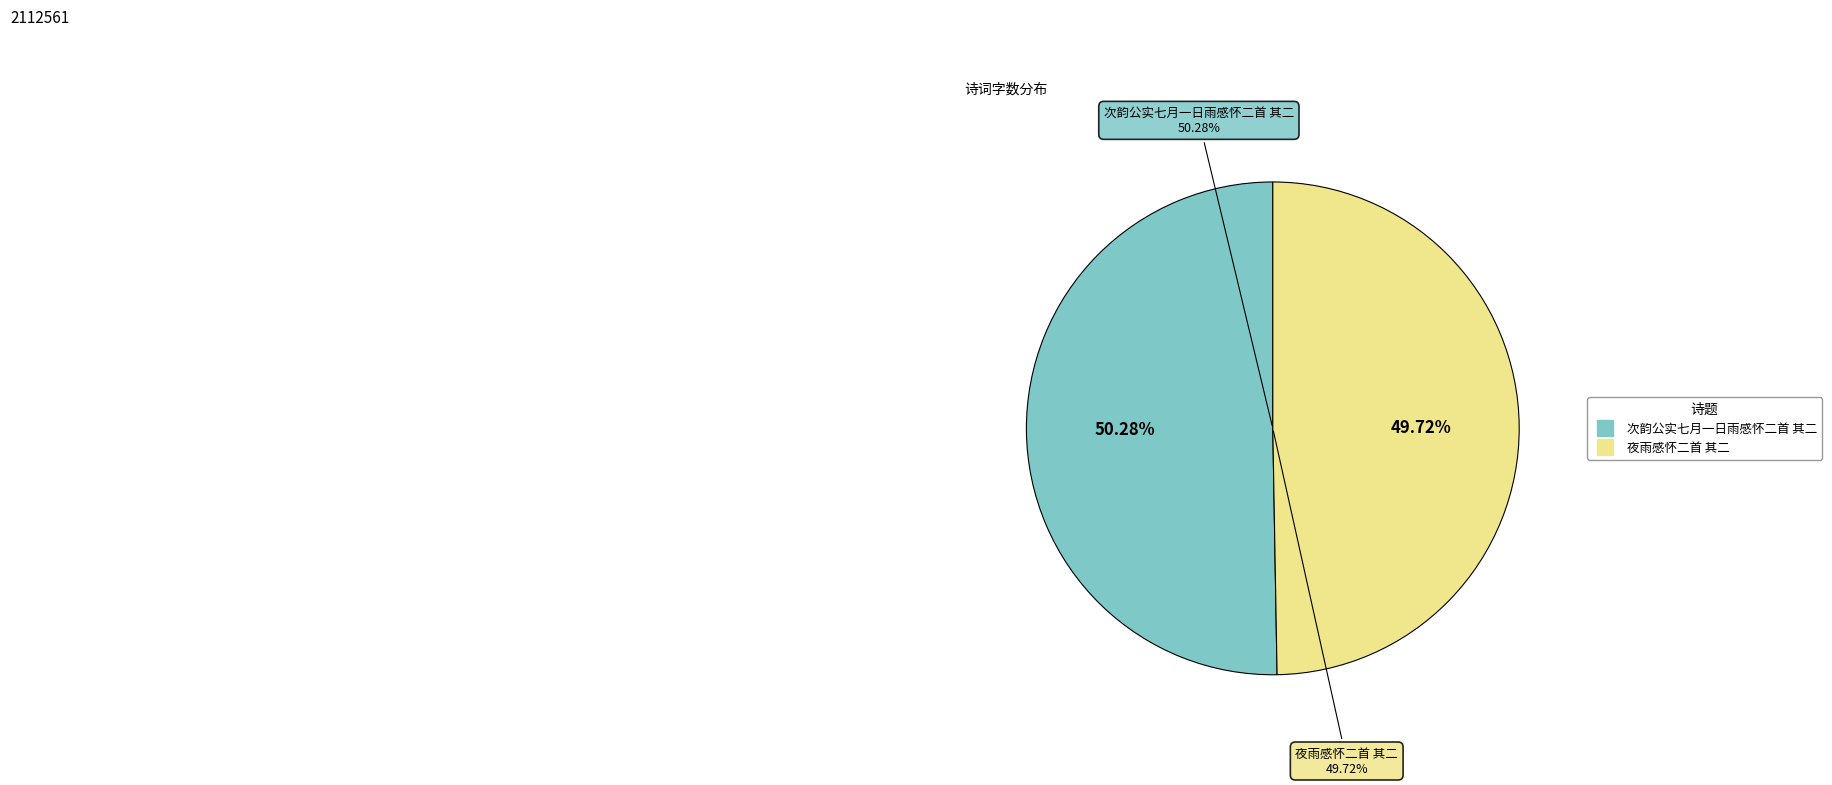

The 夜雨感怀二首 其二 slice represents 50% of the pie. True or false?

True